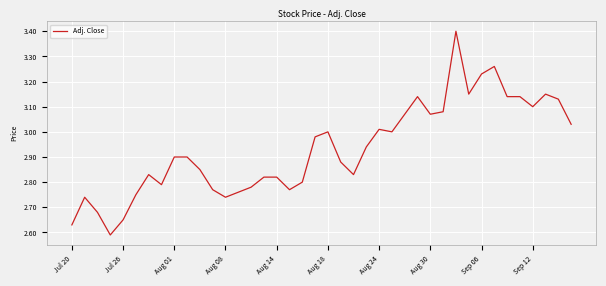

What is the greatest value displayed?

3.4